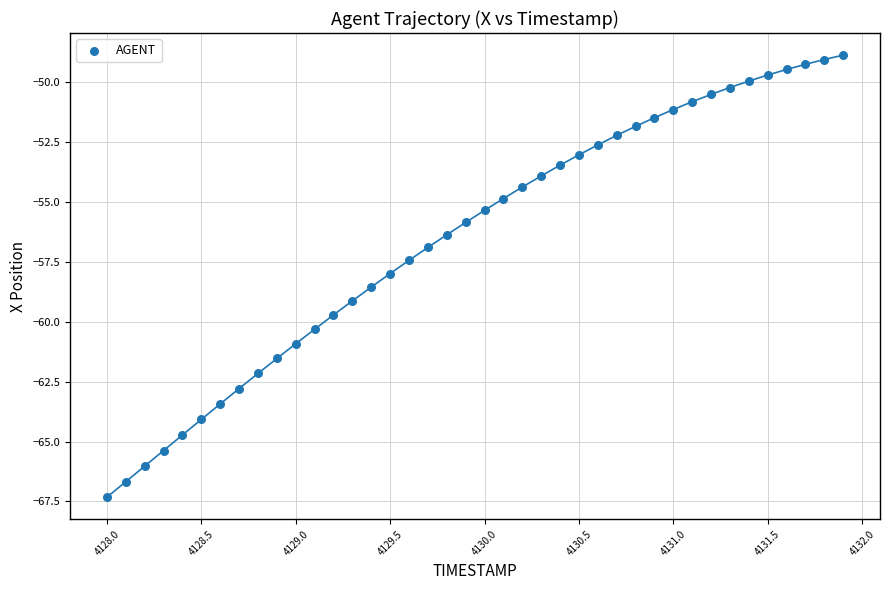

What is the range of Y values (max minus min)?

18.5